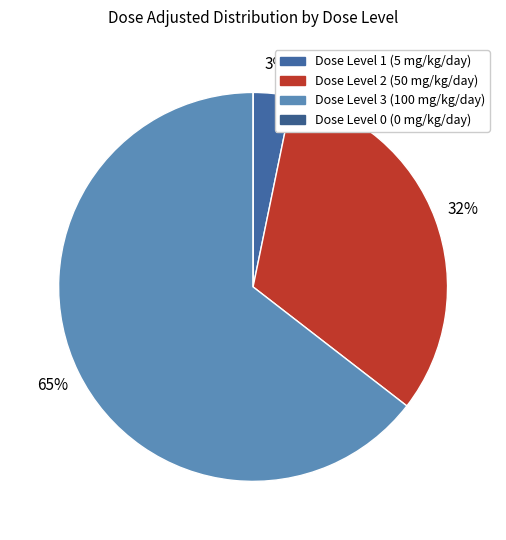

Which category has the smallest portion of the pie?

Dose Level 0 (0 mg/kg/day)